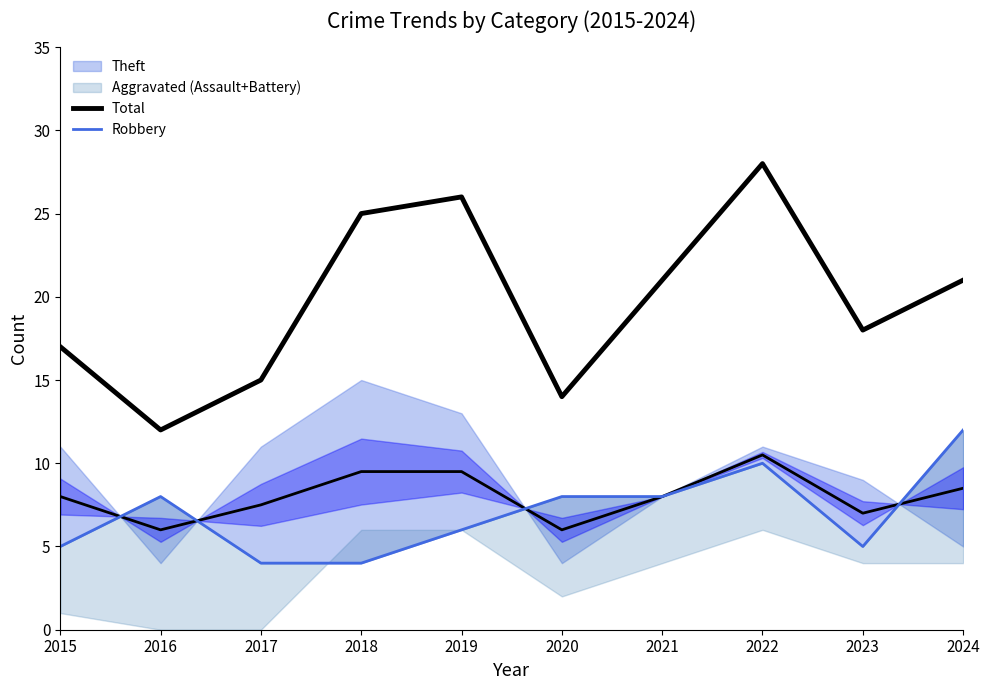

At how many categories does at least one series exceed 6?

10